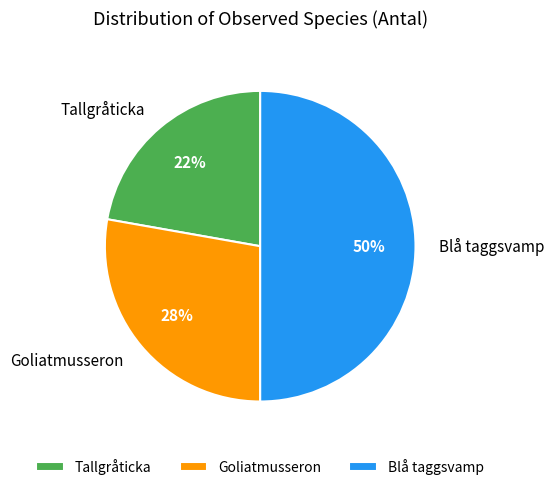

True or false: Tallgråticka accounts for 9% of the total.

False